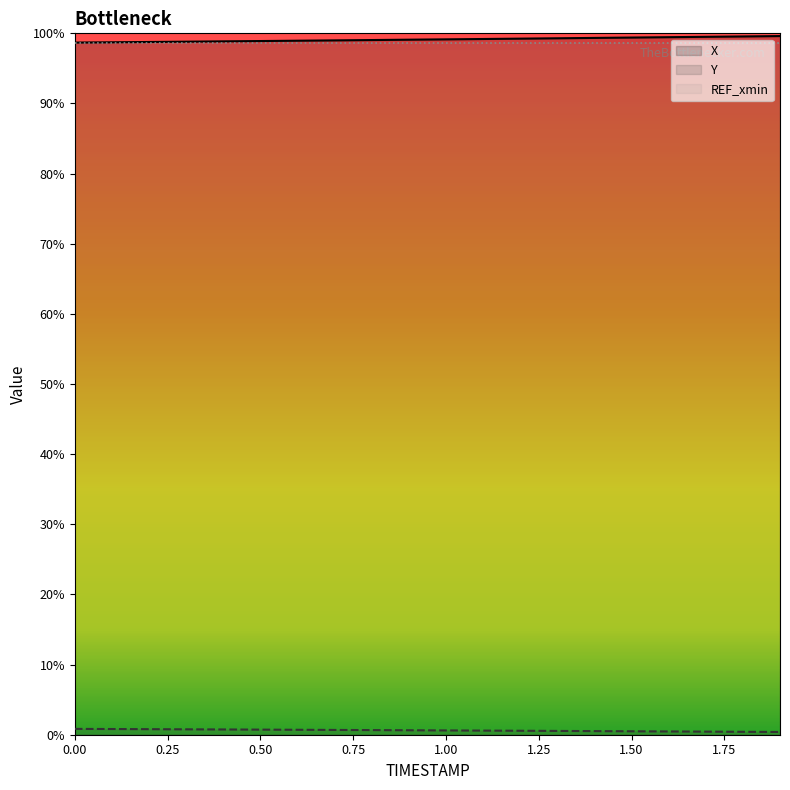

True or false: X and Y cross at least once.

False